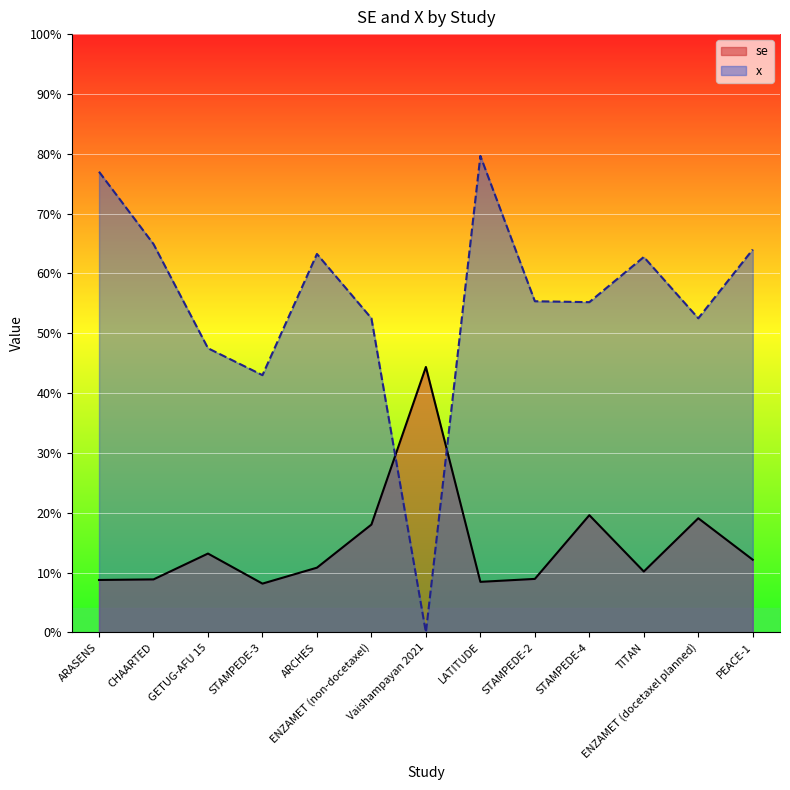

Where is the first local maximum for x?

ARCHES